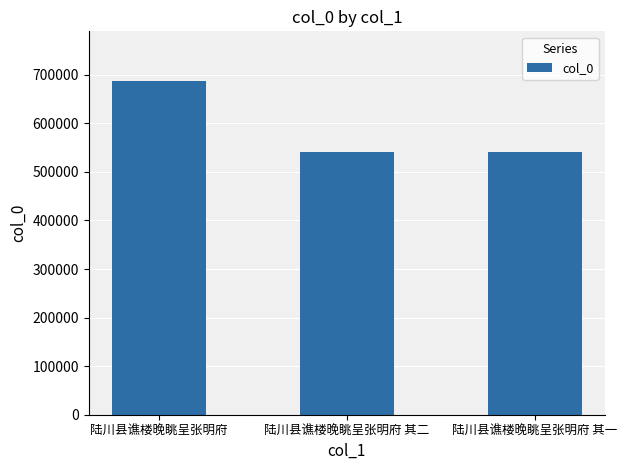

Approximately how many times larger is the value at 陆川县谯楼晚眺呈张明府 其一 compared to 陆川县谯楼晚眺呈张明府?

0.8